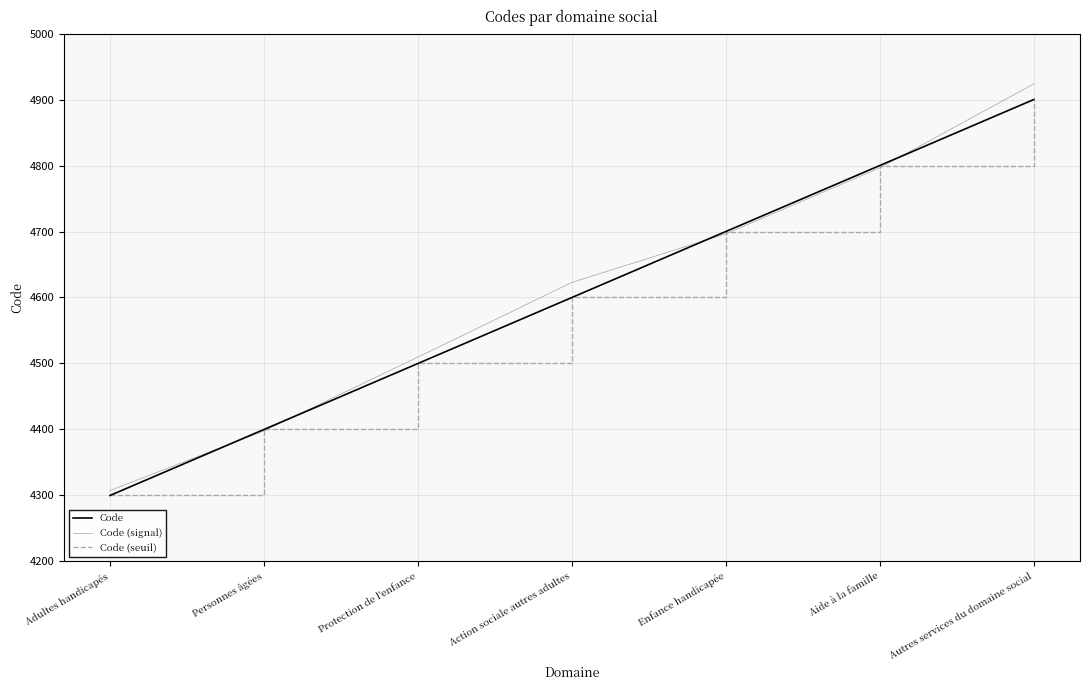

Between which two adjacent categories do Code and Code (signal) first intersect?

Adultes handicapés and Personnes âgées